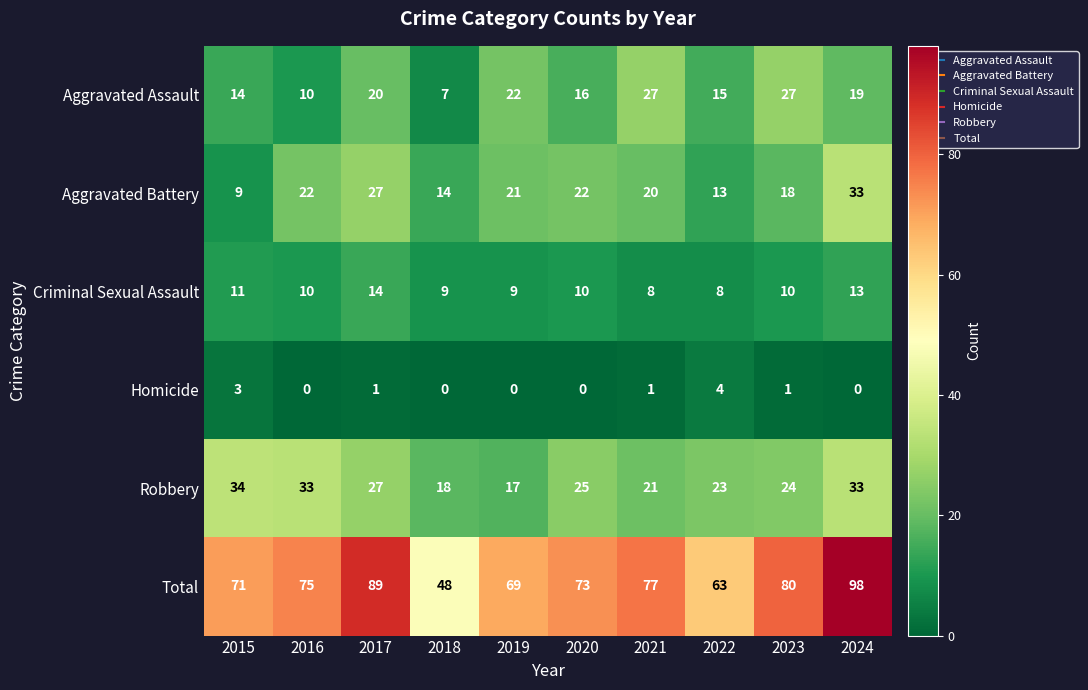

At which label does Robbery reach its peak?

2015